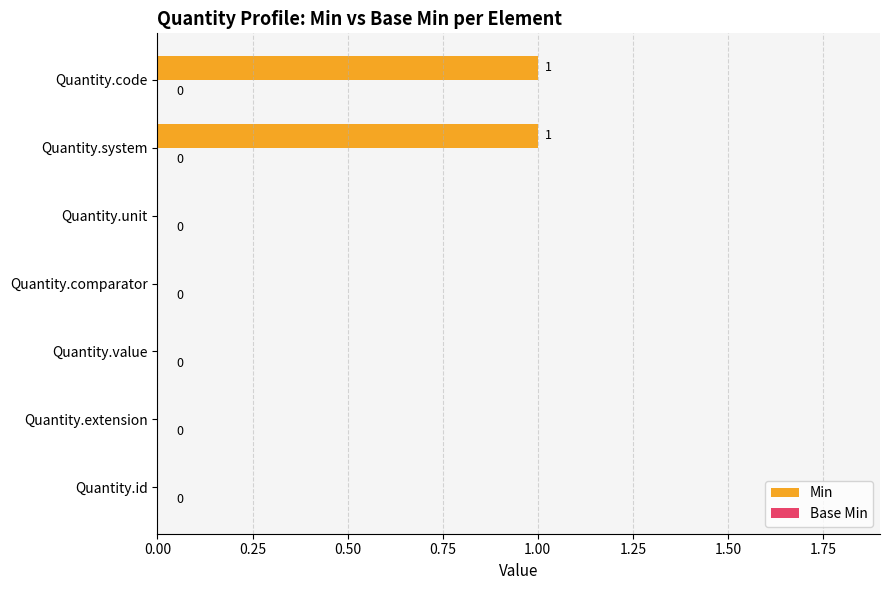

Approximately how many times larger is the value at Quantity.system compared to Quantity.code?

1.0